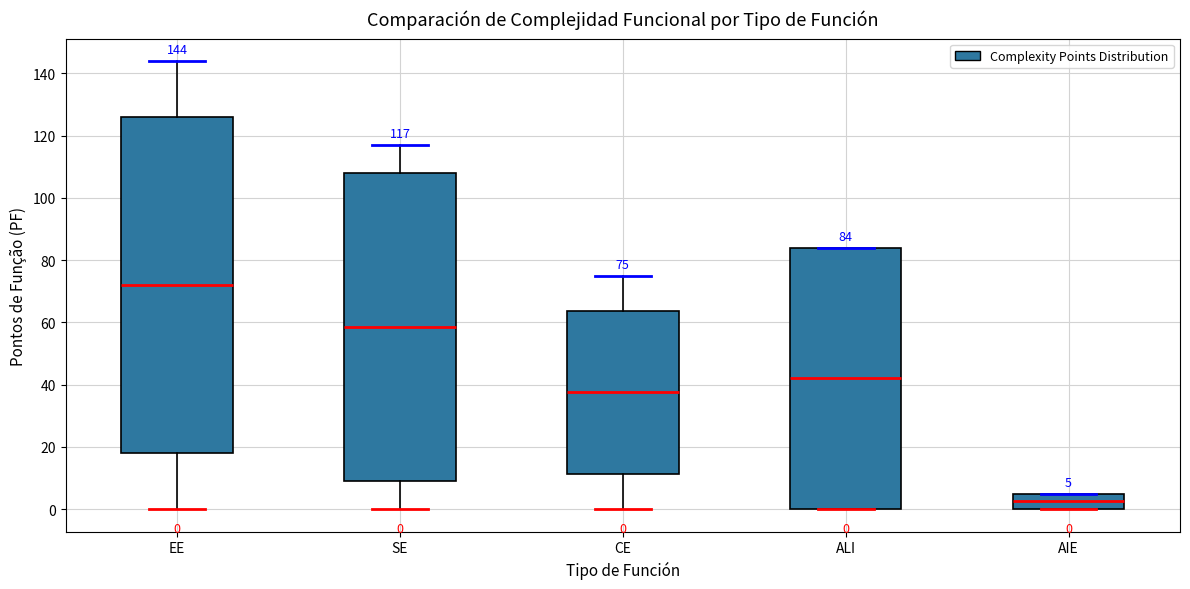

Which box's median line is the lowest?

AIE